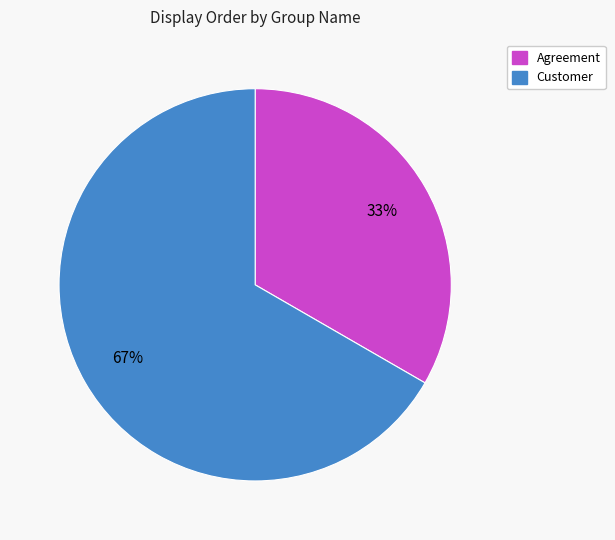

What is the ratio of the value at Agreement to the value at Customer?

0.5